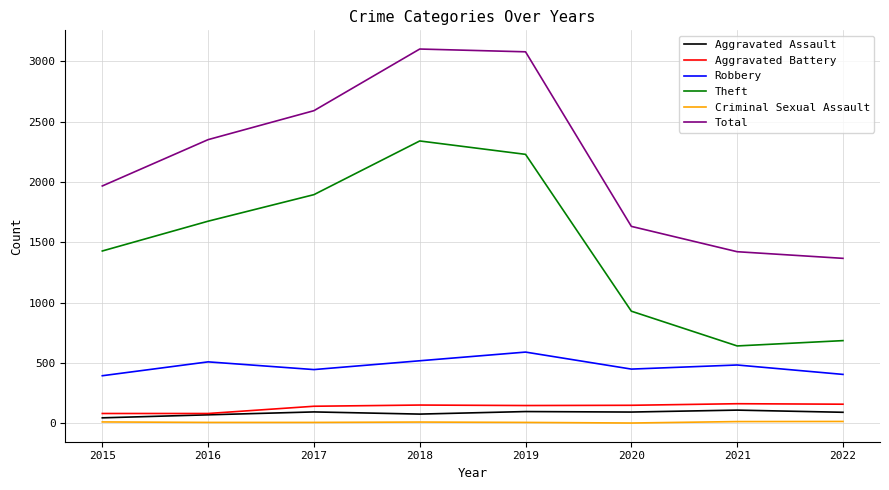

Is it true that Robbery equals 149 at 2015?

False